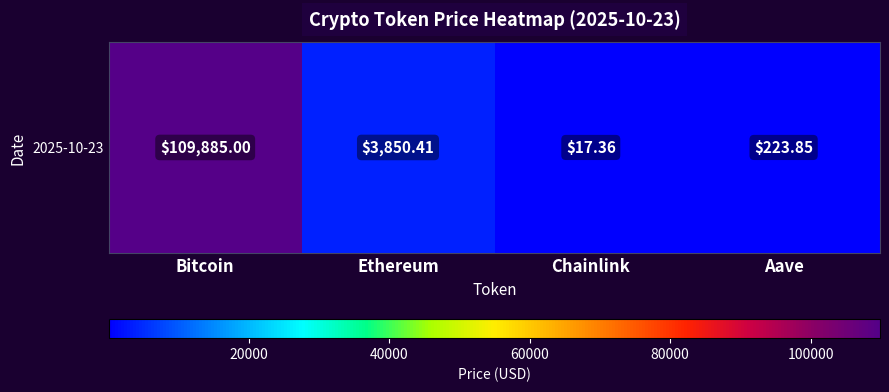

The value at Bitcoin is 109885.0. True or false?

True